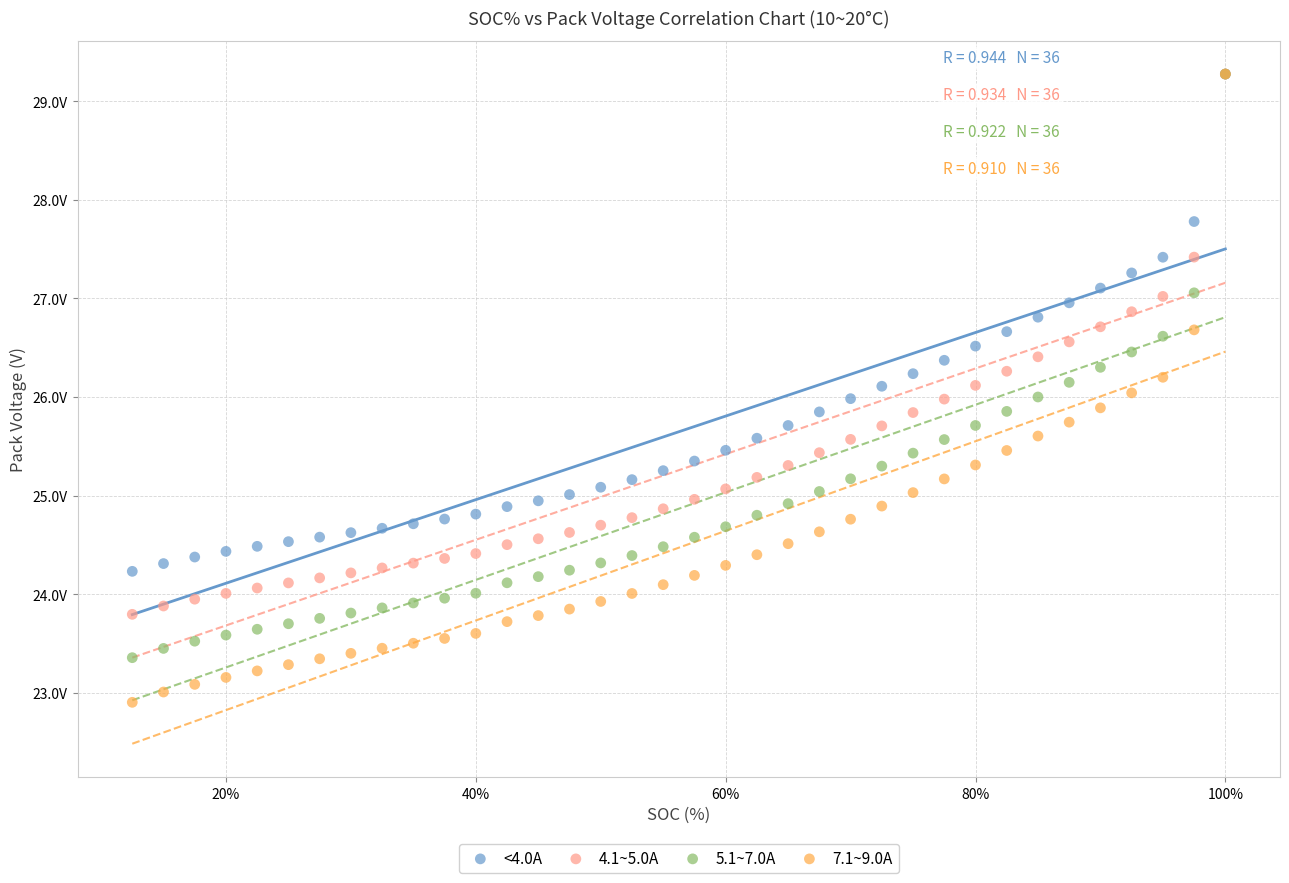

What are all the series names shown in the legend?

<4.0A, 4.1~5.0A, 5.1~7.0A, 7.1~9.0A